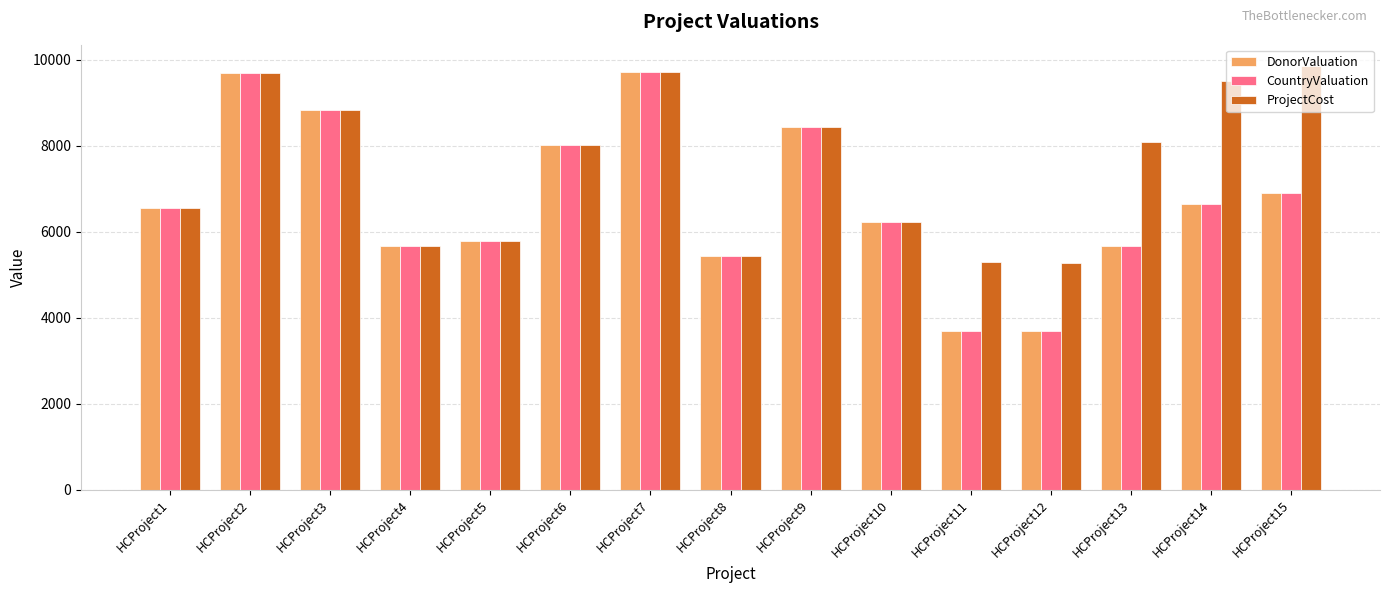

How many data points in DonorValuation are less than 6562?

7